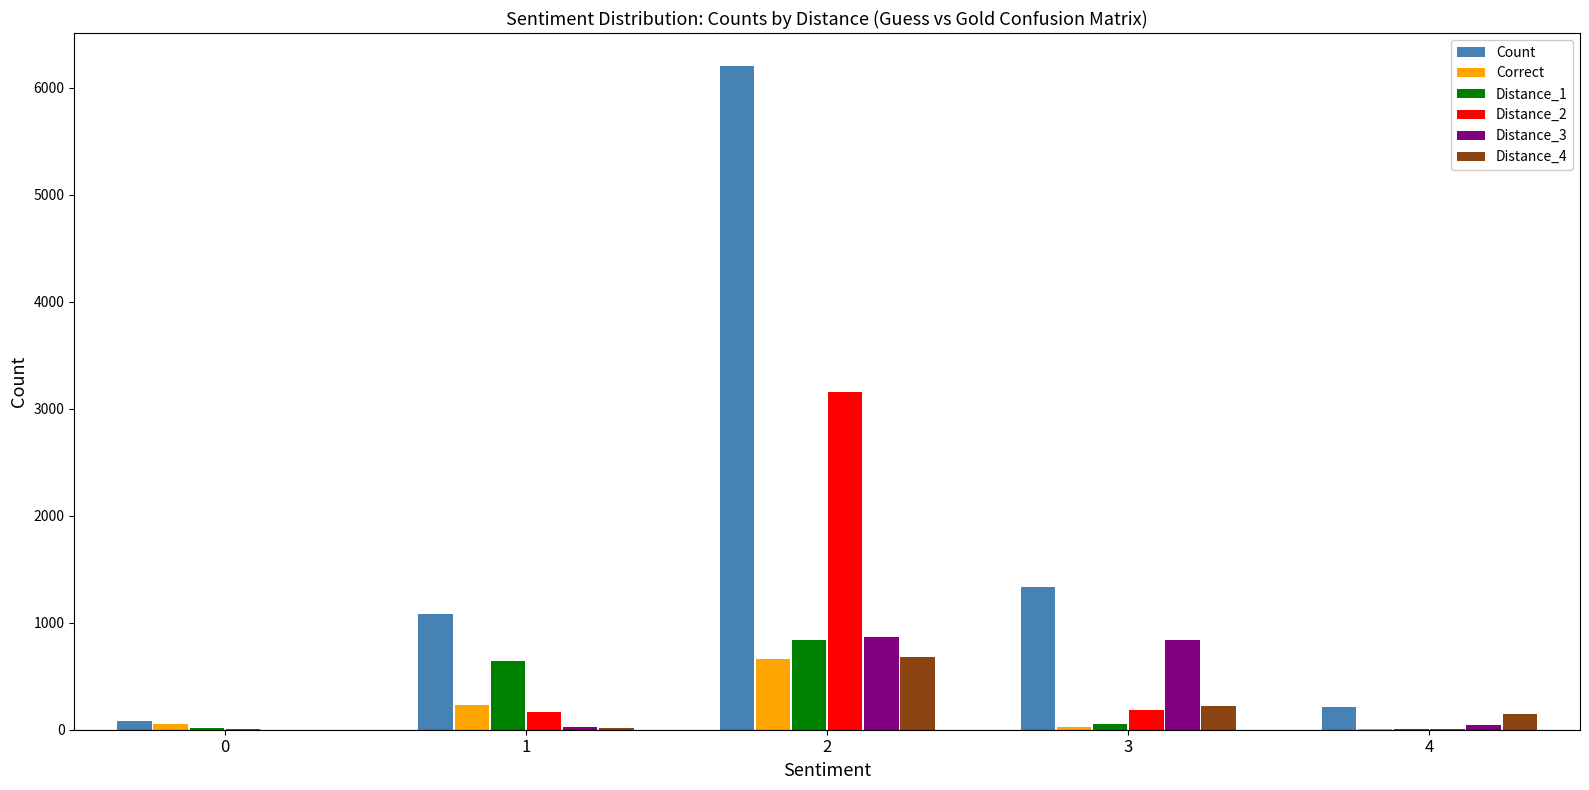

The value of Distance_3 at 2 is 214. True or false?

False